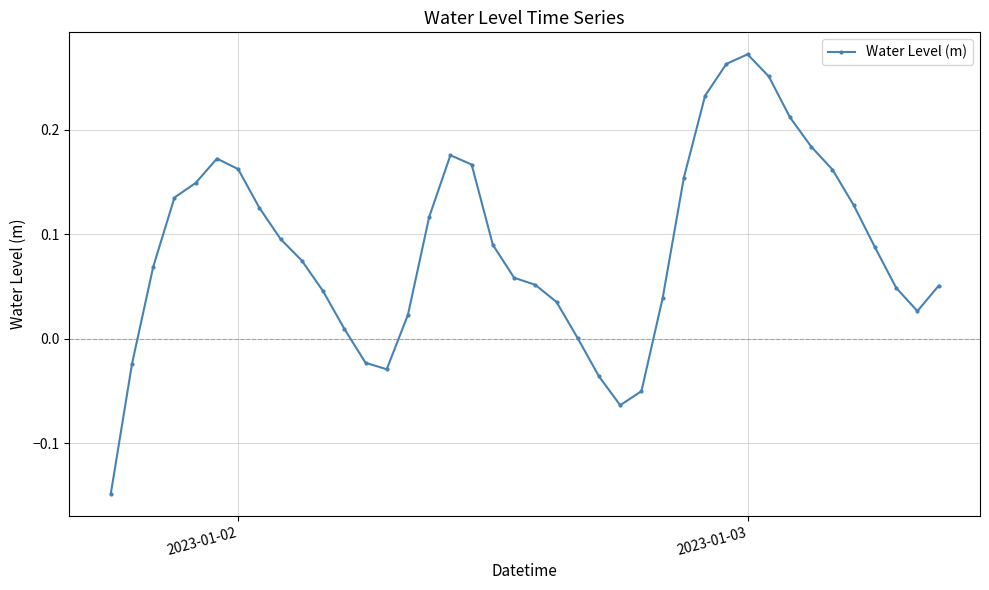

What is the sum of all values?

3.5